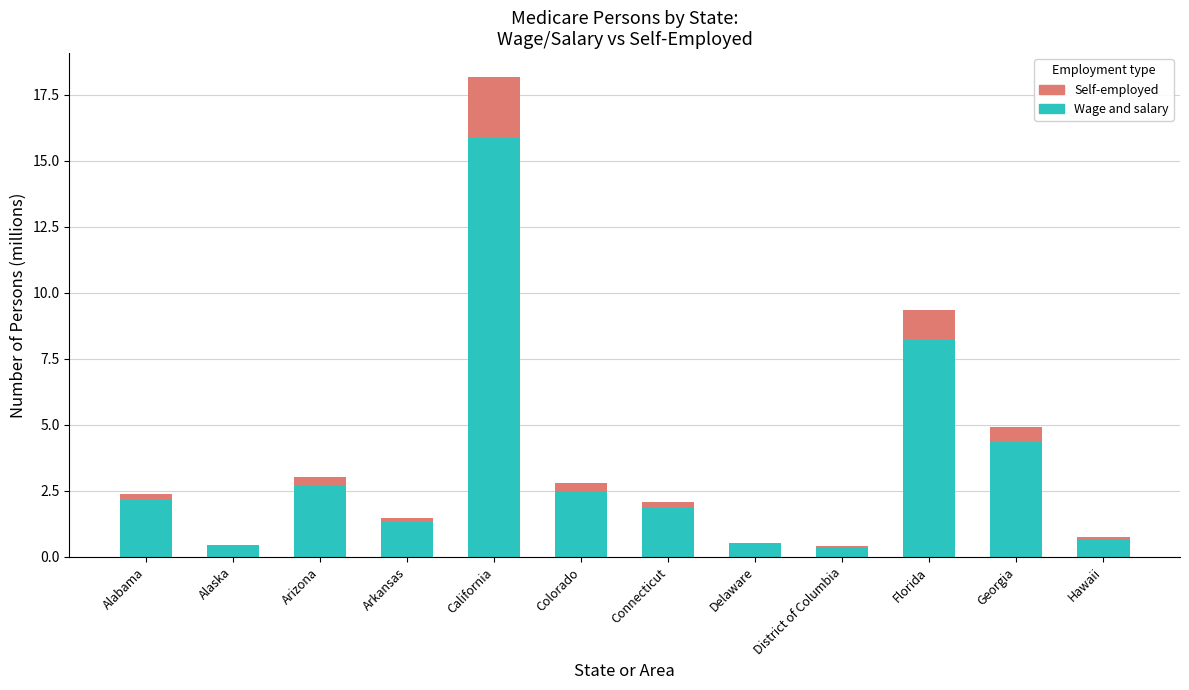

Reading left to right, list the values for the Wage and salary series.

Alabama=2.1	Alaska=0.4	Arizona=2.7	Arkansas=1.3	California=15.9	Colorado=2.5	Connecticut=1.8	Delaware=0.5	District of Columbia=0.4	Florida=8.2	Georgia=4.4	Hawaii=0.7